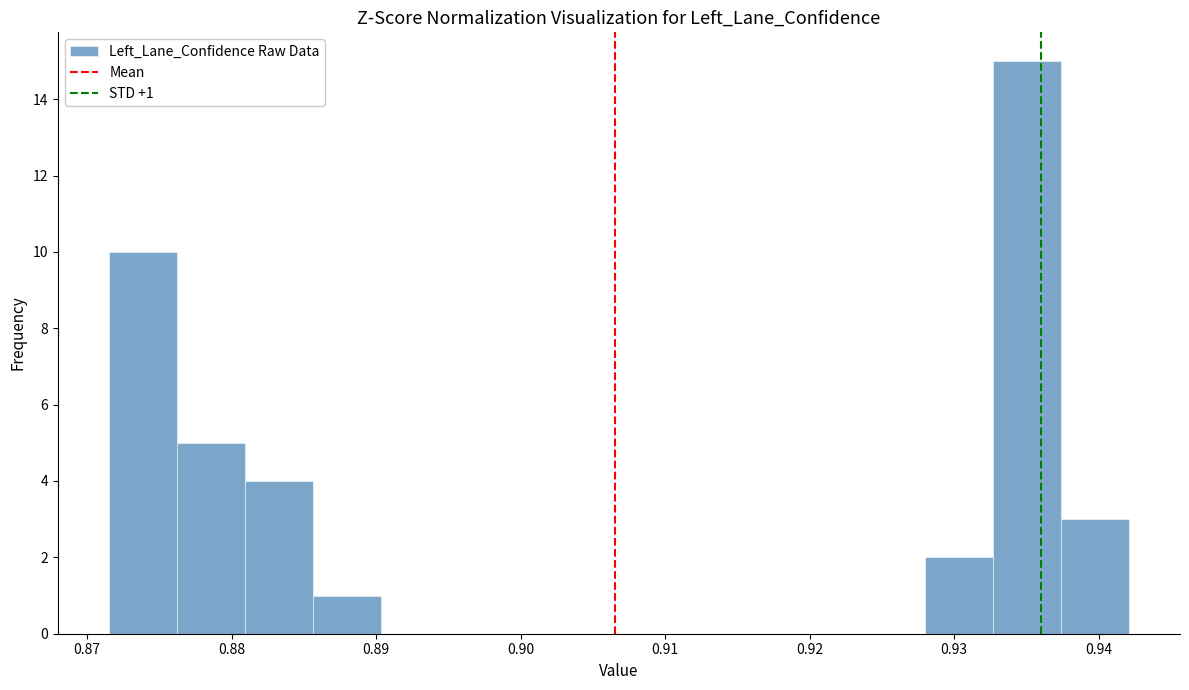

Over which range of the x-axis is the bar tallest?

0.933 to 0.937